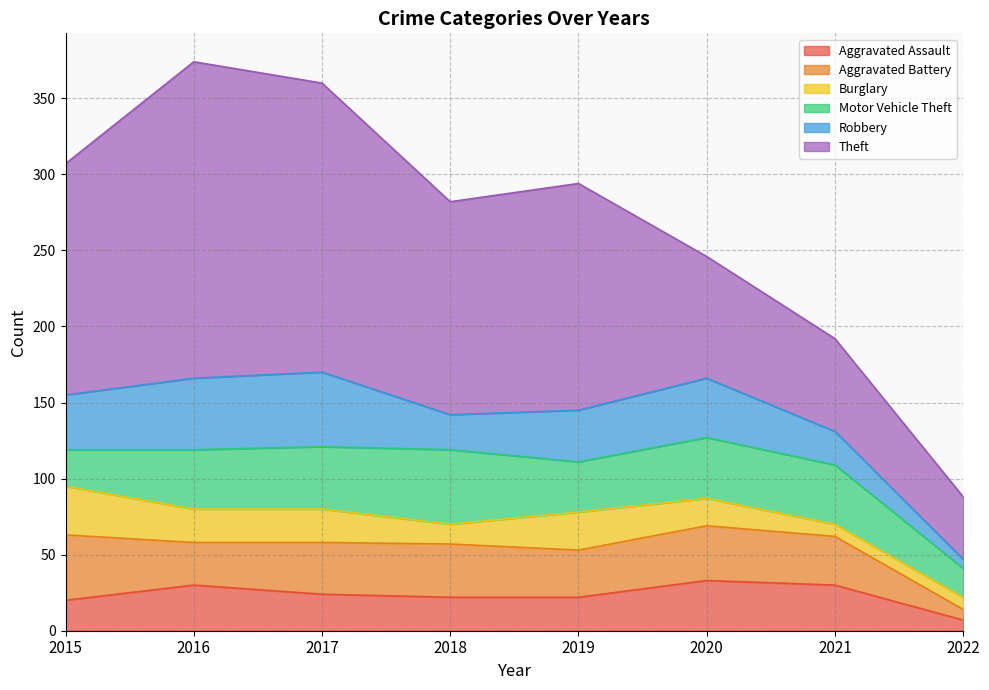

Rank the series by their maximum value, from highest to lowest.

Theft, Motor Vehicle Theft, Robbery, Aggravated Battery, Aggravated Assault, Burglary